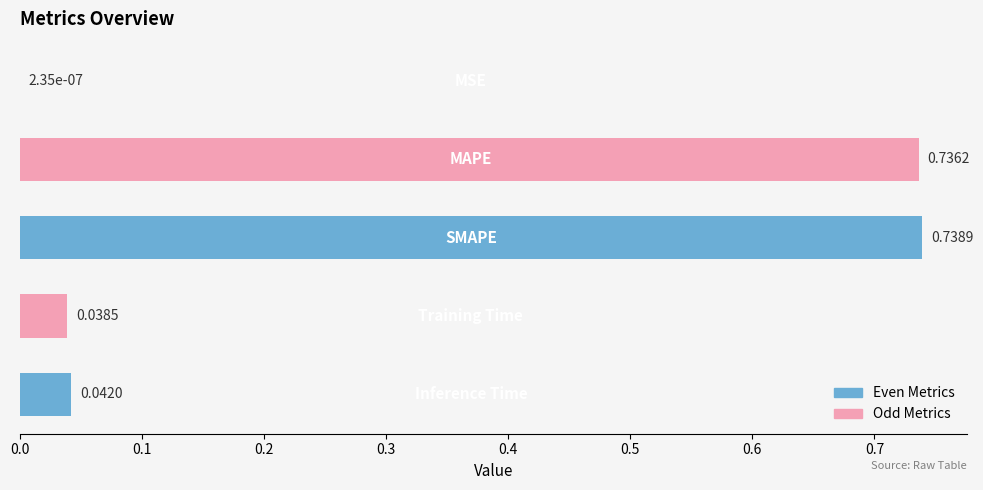

What is the sum of all values?

1.6